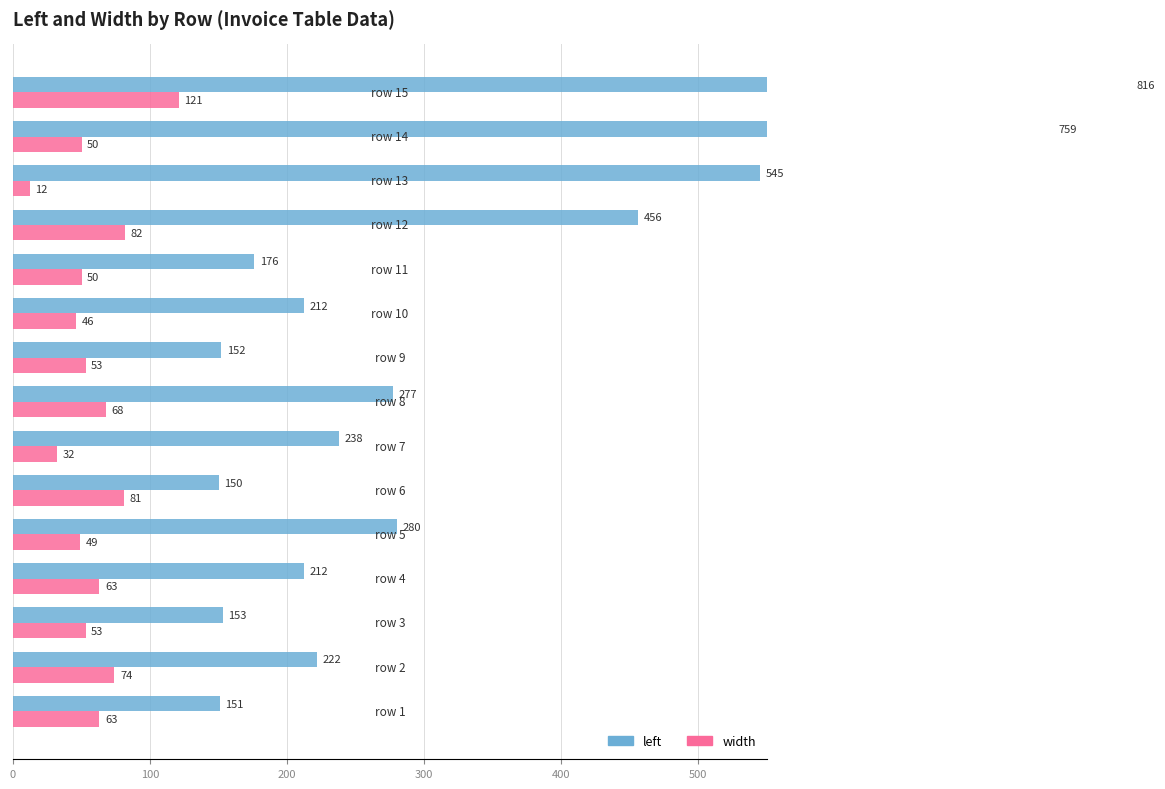

Reading right to left, extract all data points from this chart.

left: 816	759	545	456	176	212	152	277	238	150	280	212	153	222	151
width: 121	50	12	82	50	46	53	68	32	81	49	63	53	74	63